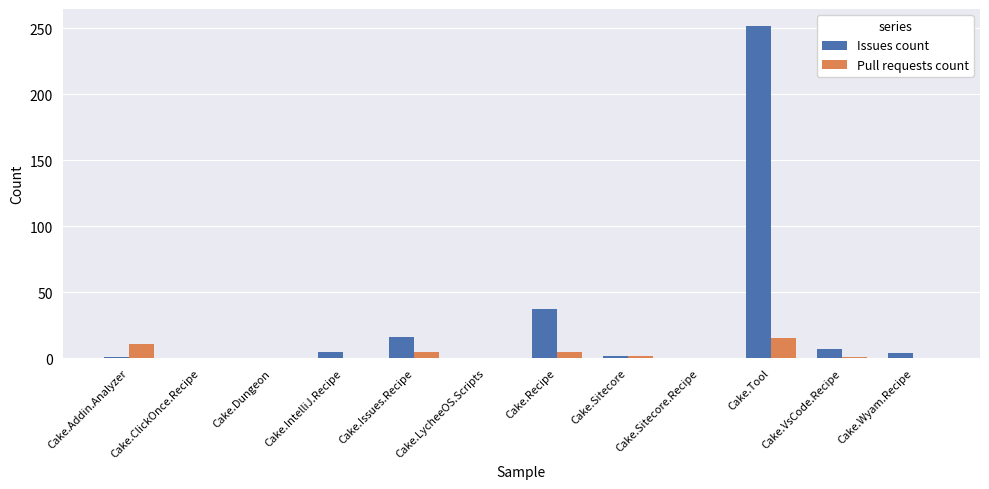

How many series are shown in this chart?

2